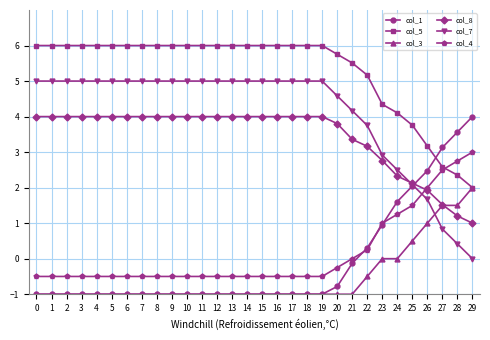

The col_1 series shows -1.0 at 14. True or false?

True